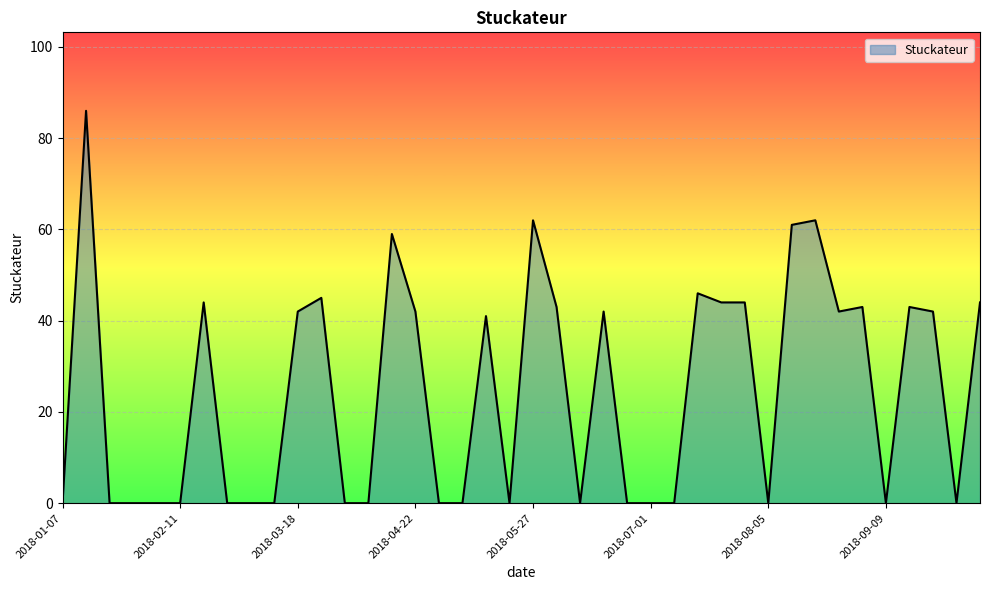

Which category has the highest value across all series?

2018-01-14